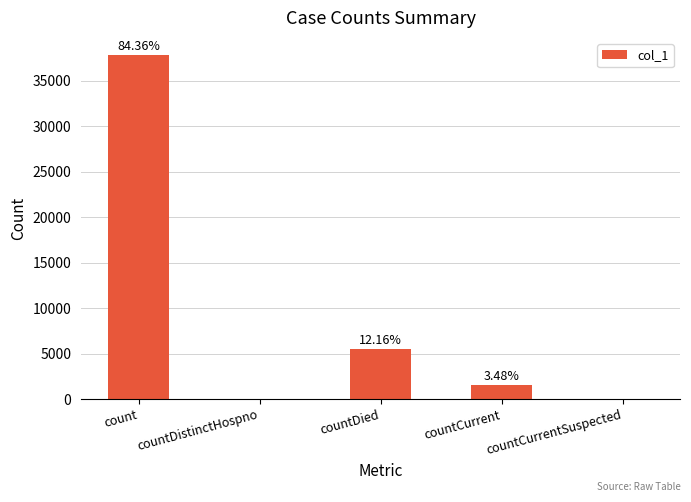

At which label is the value closest to 18924?

countDied